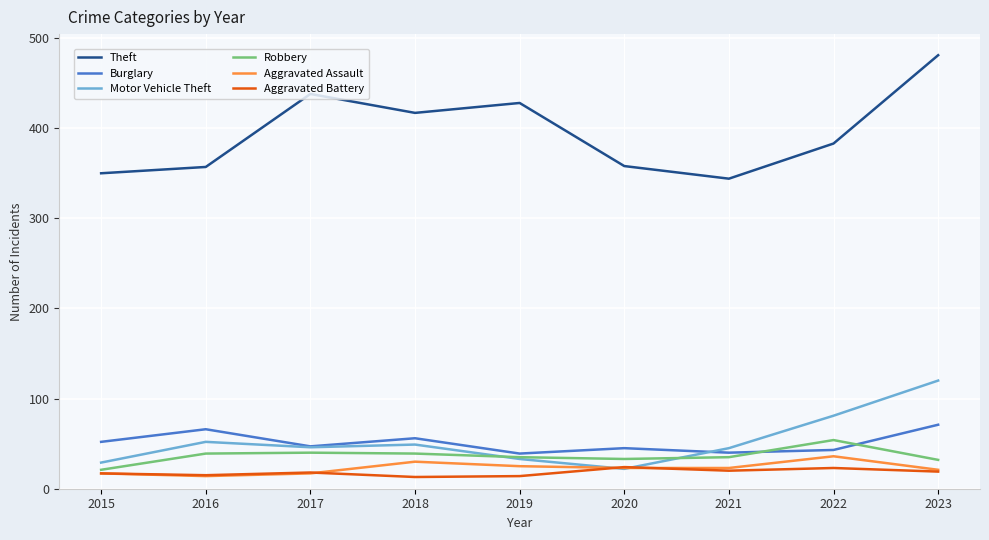

What is the difference between the highest and lowest values at 2016?

343